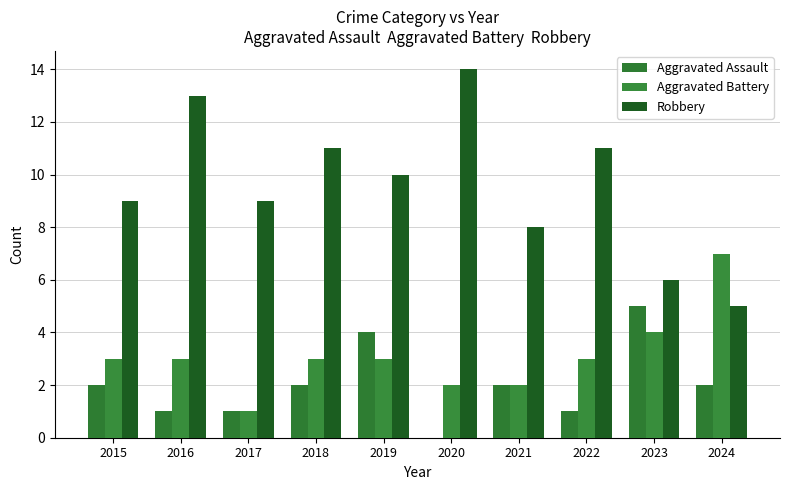

How many distinct data groups are displayed?

3